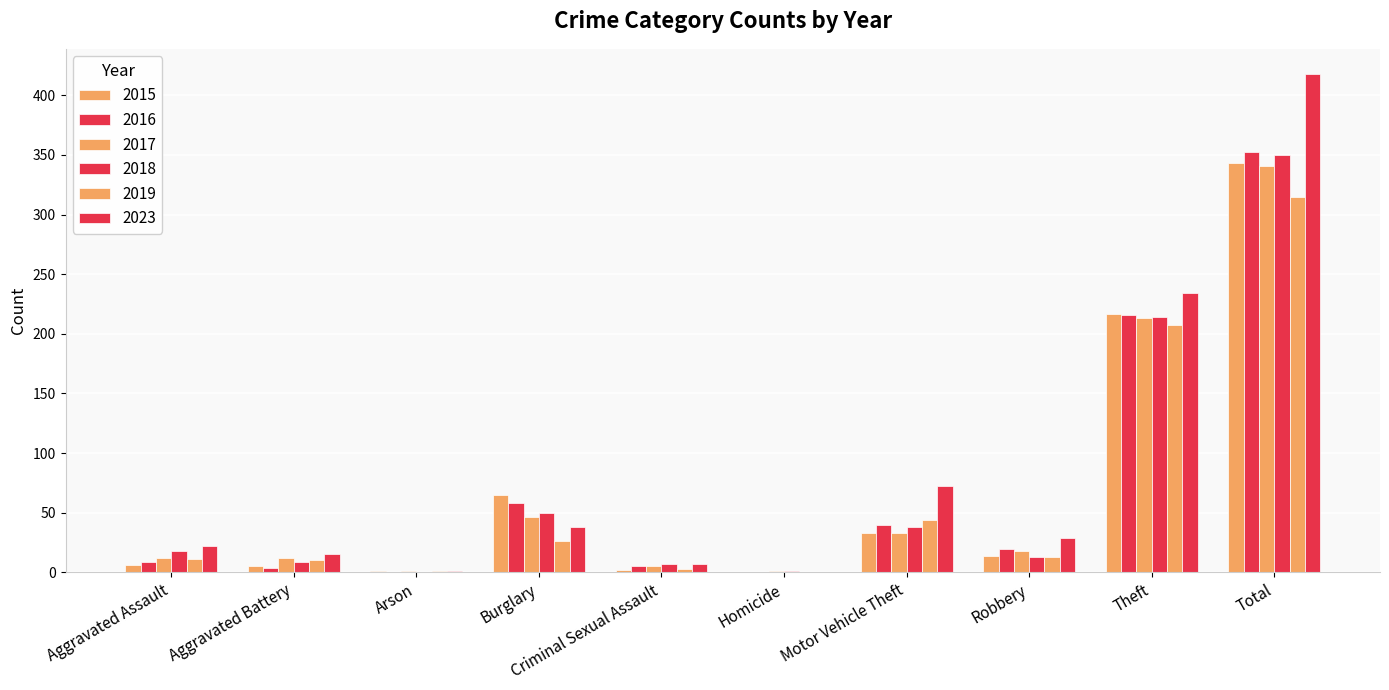

Are the bars horizontal?

No